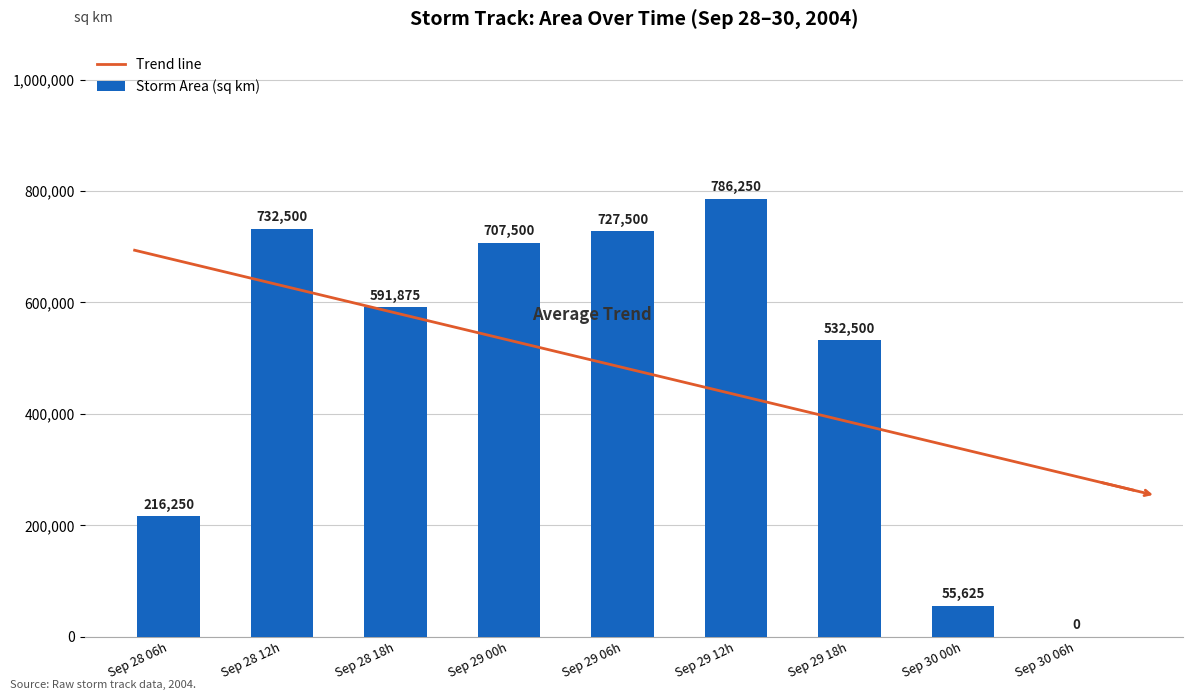

Is it true that Storm Area (sq km) equals 0 at Sep 30 06h?

True